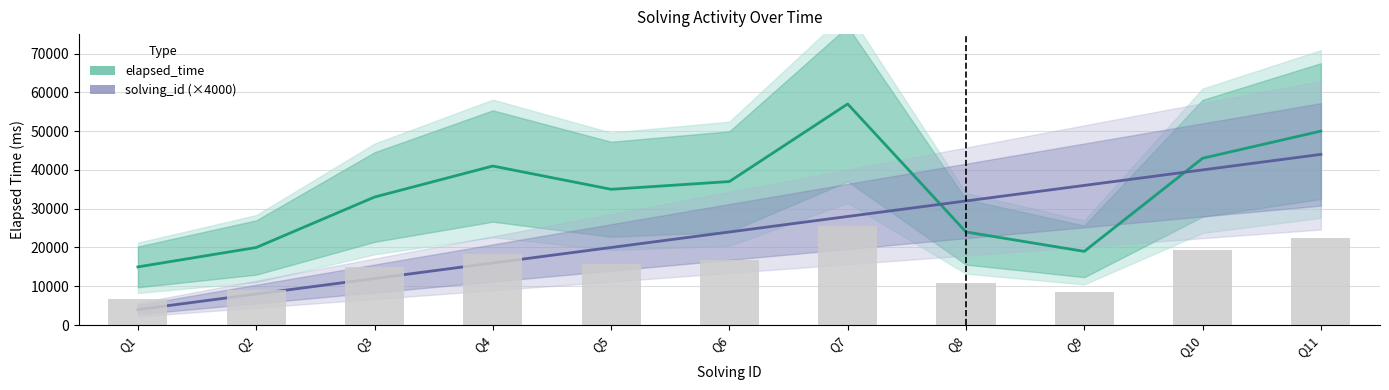

True or false: solving_id (×4000) has a value of 3912 at Q4.

False